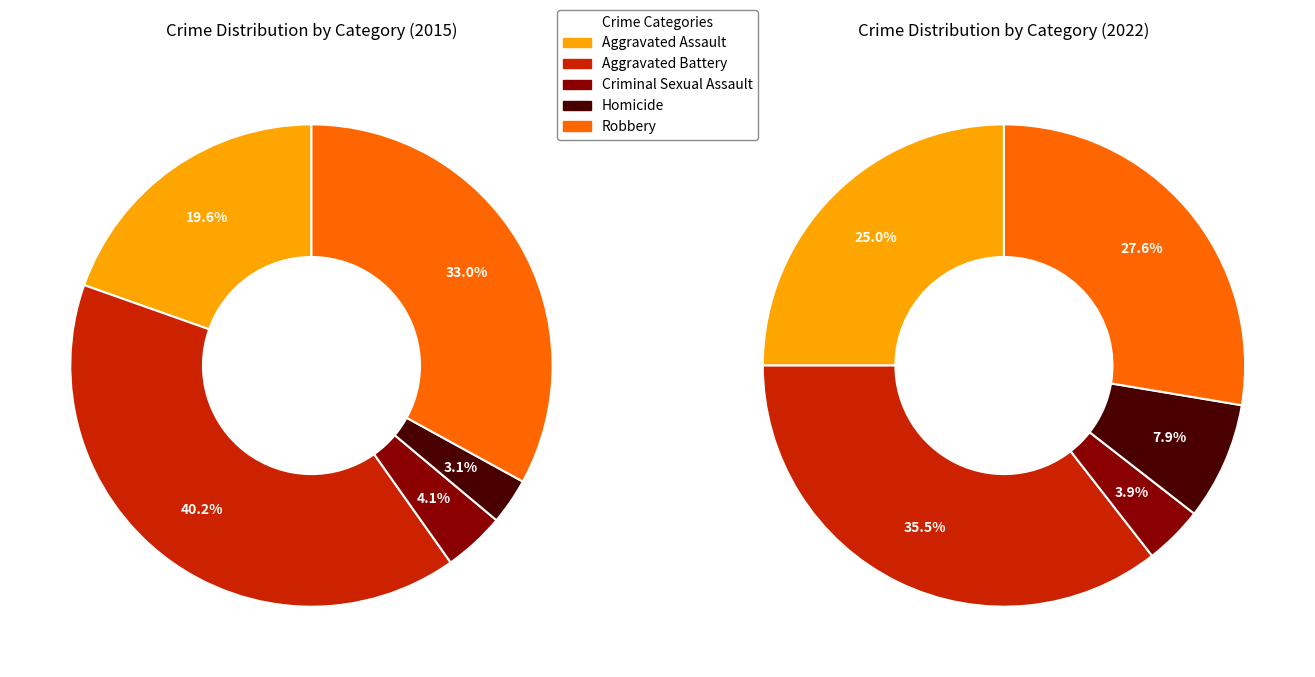

Rank the series by their maximum value, from lowest to highest.

2022, 2015